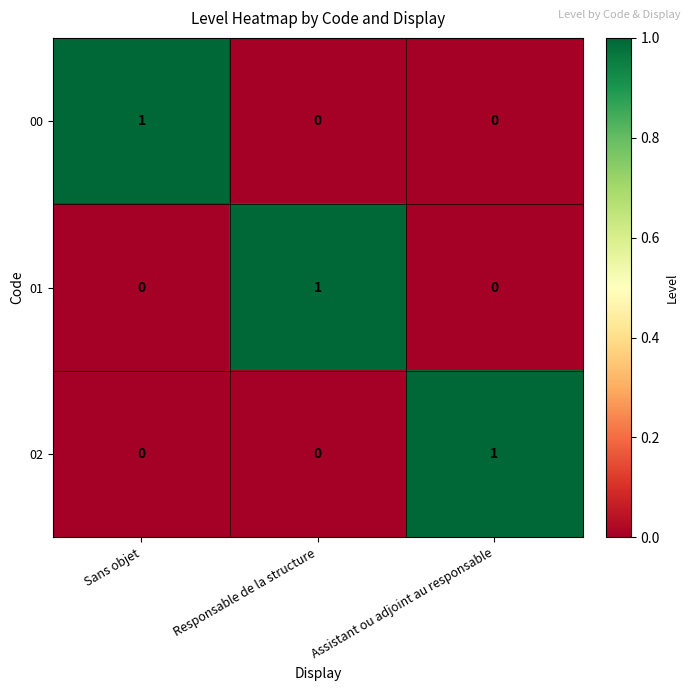

The value of 01 at Assistant ou adjoint au responsable is 1. True or false?

False